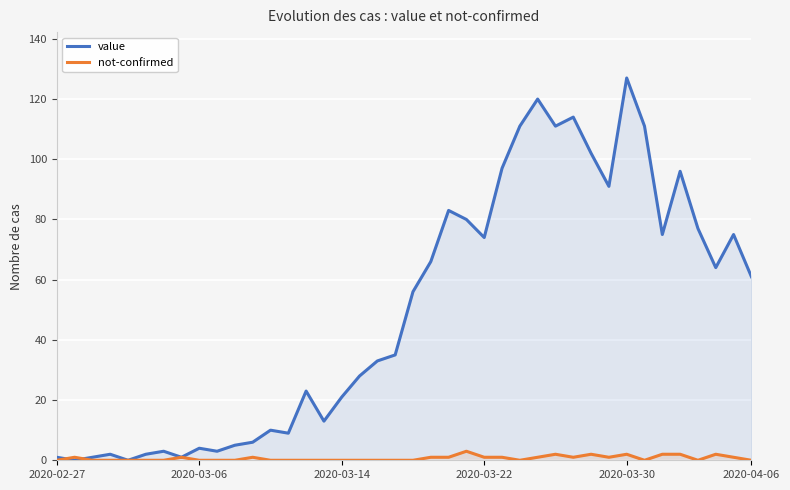

Which series has the largest total across all categories?

value